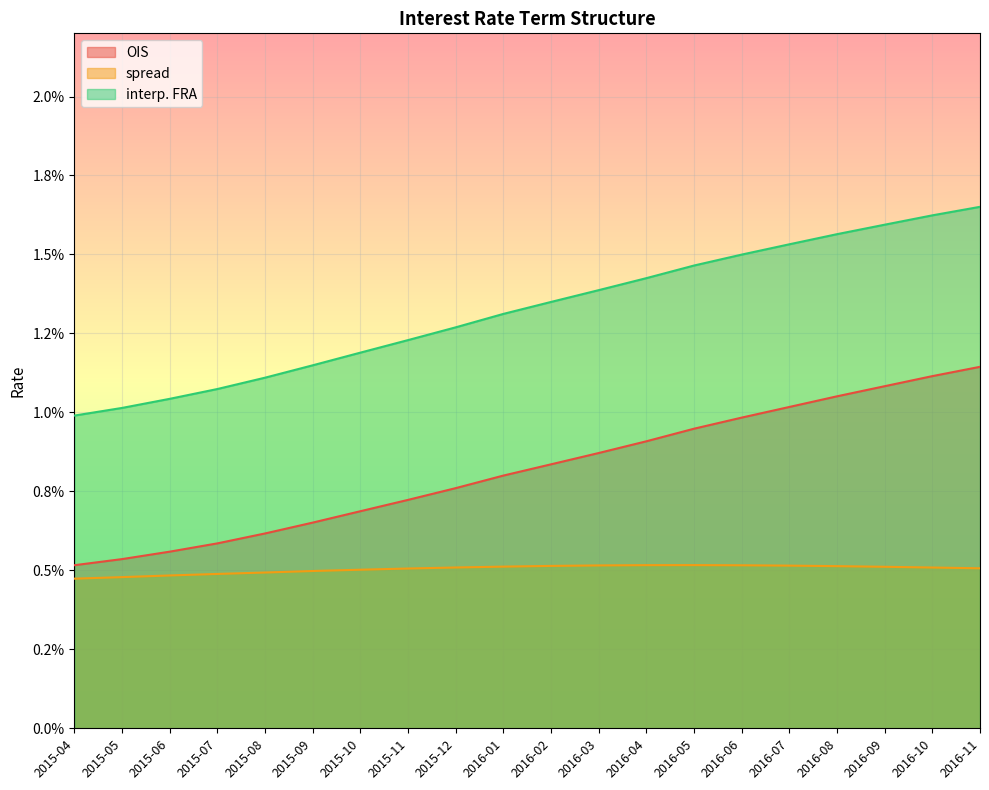

Count the spread values in the range 0 to 1.

20